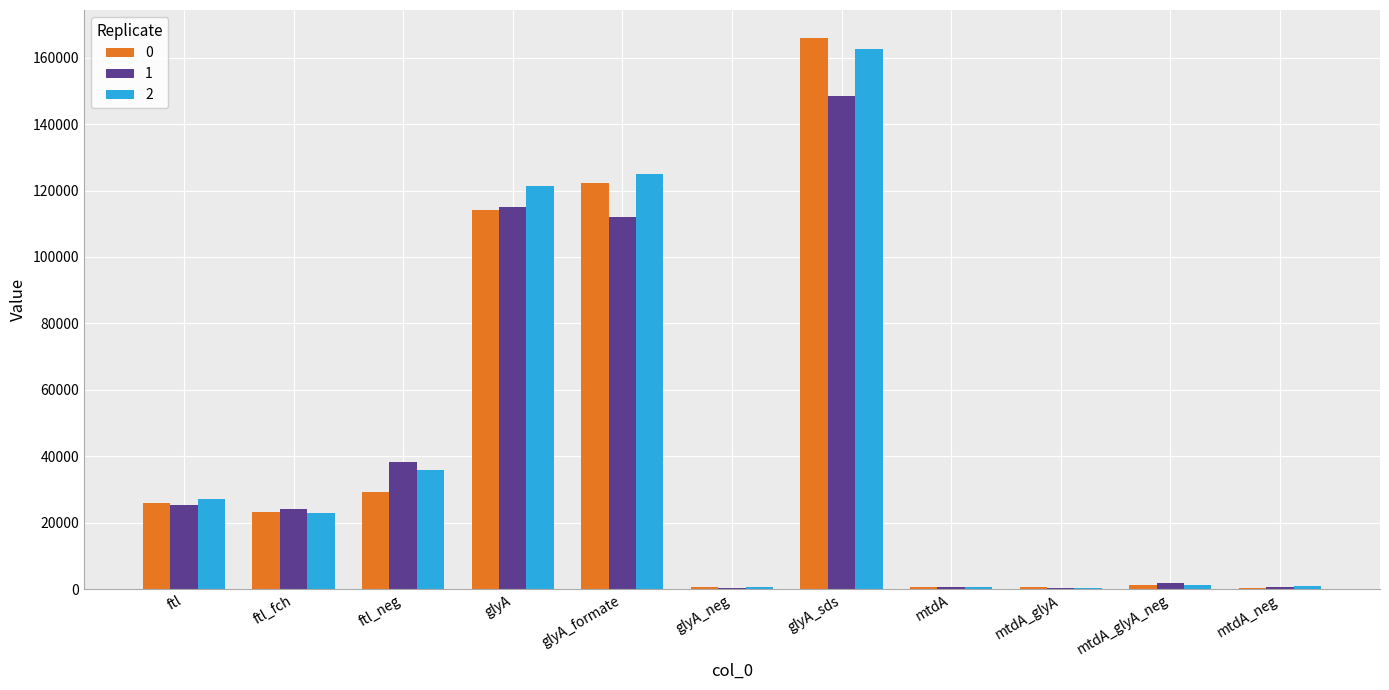

Does the chart contain stacked bars?

No